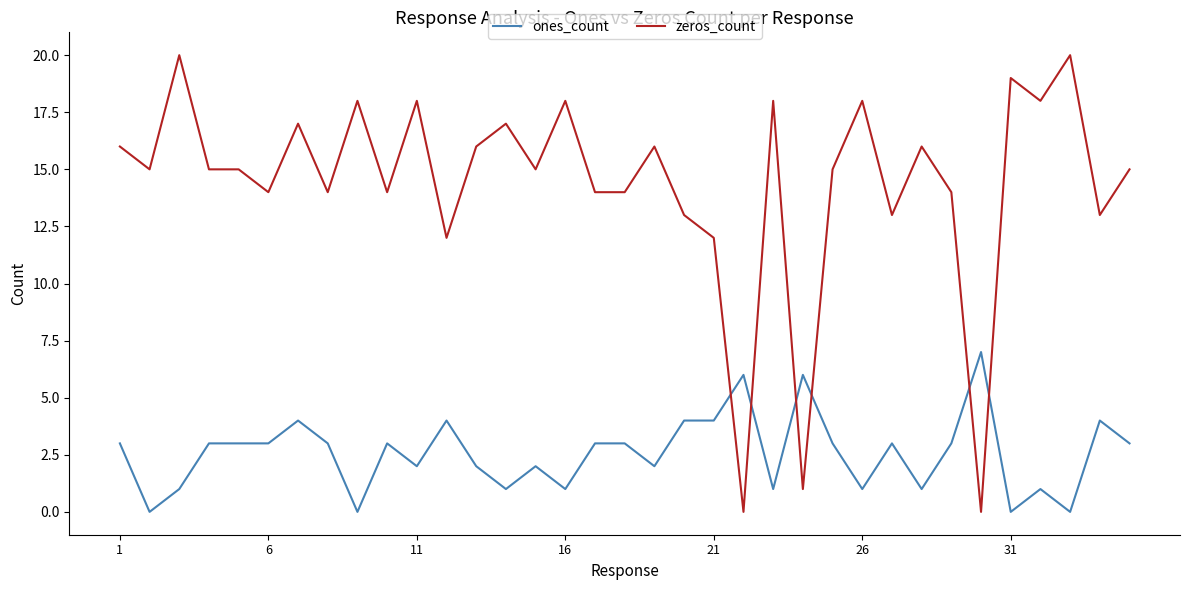

Which series has the widest spread of values?

zeros_count